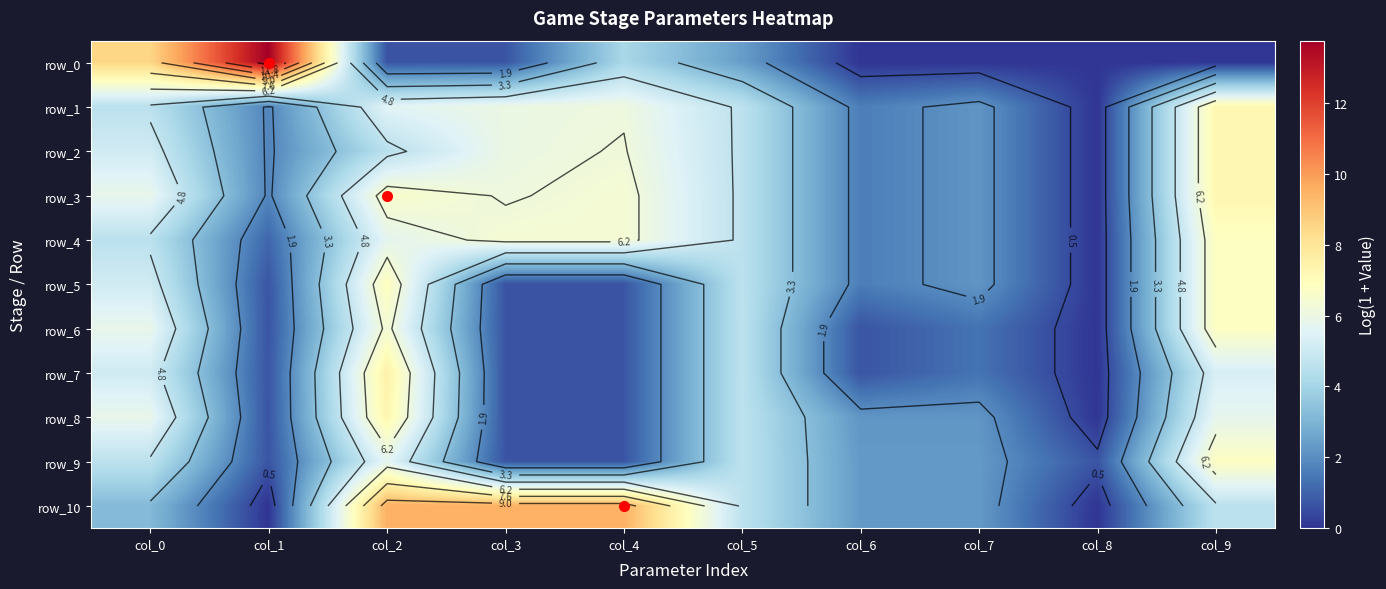

At which category is the sum across all series the highest?

col_2